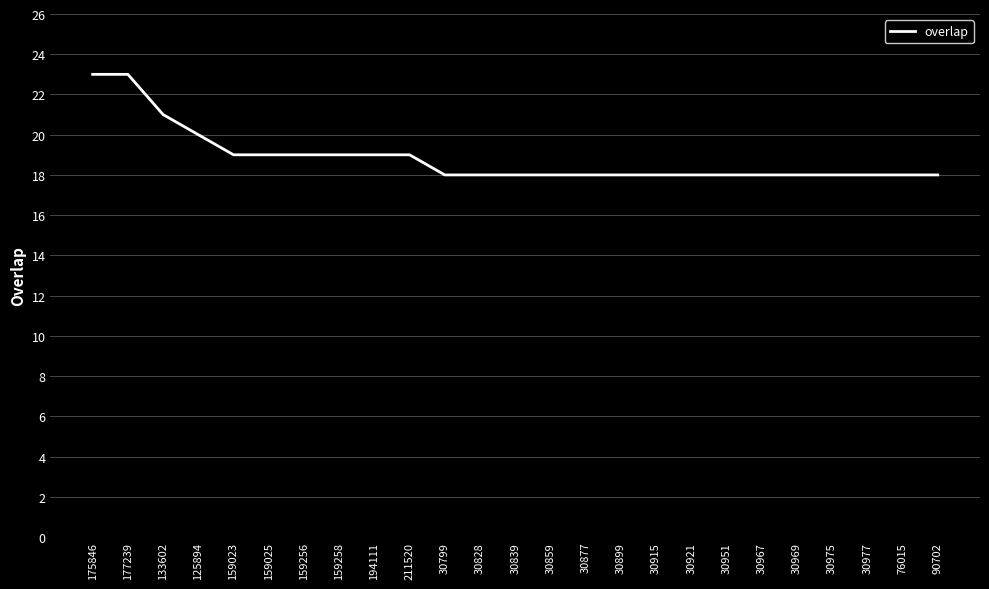

What is the average value?

19